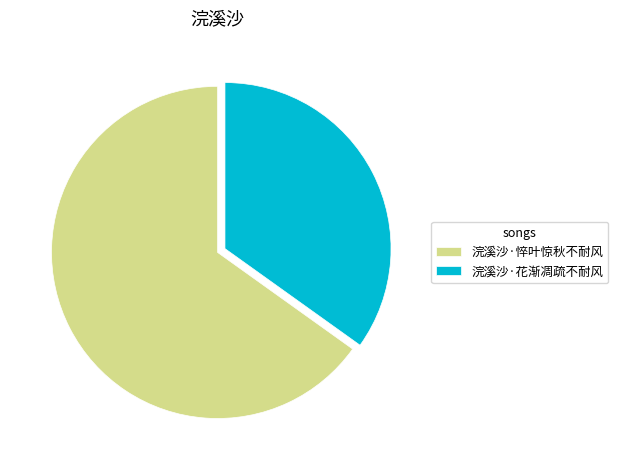

Is it true that 浣溪沙·悴叶惊秋不耐风 is 76% of the pie?

False